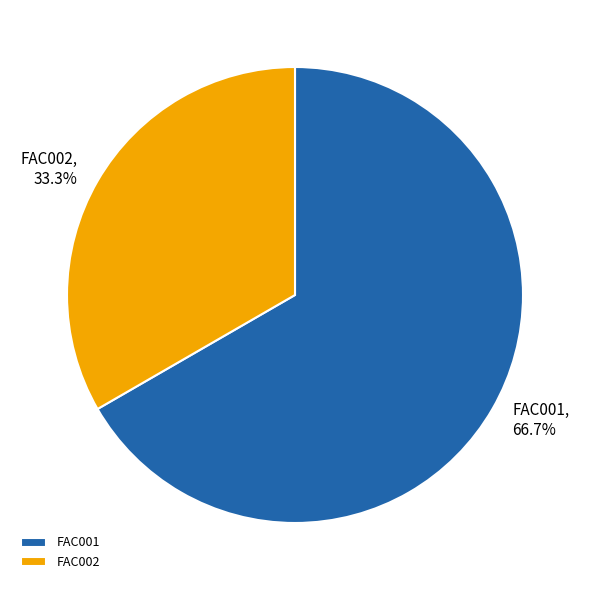

Which has a higher value, FAC001 or FAC002?

FAC001